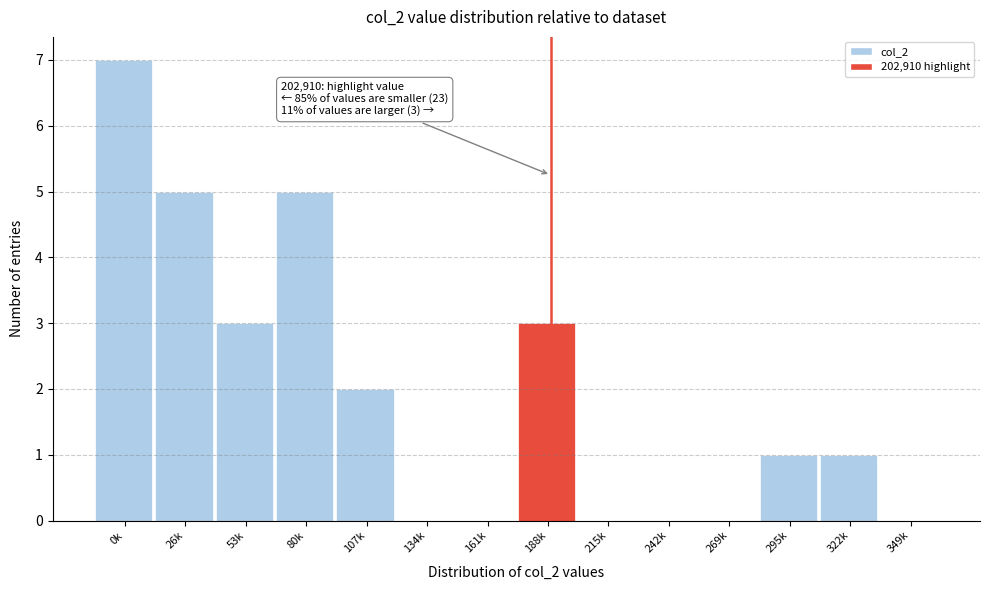

Reading left to right, what are all the values shown in this chart?

0k=7	26k=5	53k=3	80k=5	107k=2	134k=0	161k=0	188k=3	215k=0	242k=0	269k=0	295k=1	322k=1	349k=0